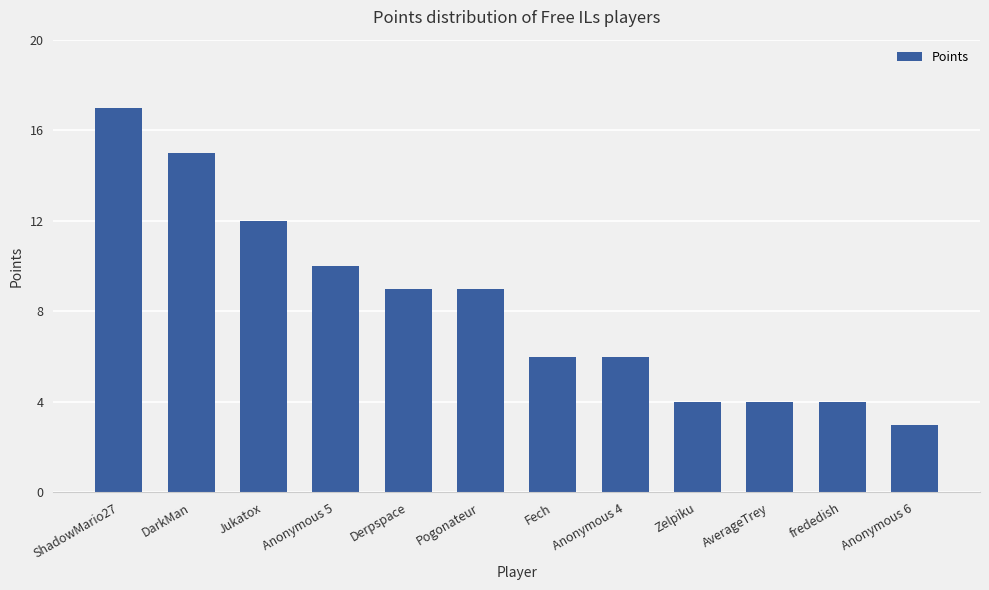

What is the value of the 7th bar from the left?

6